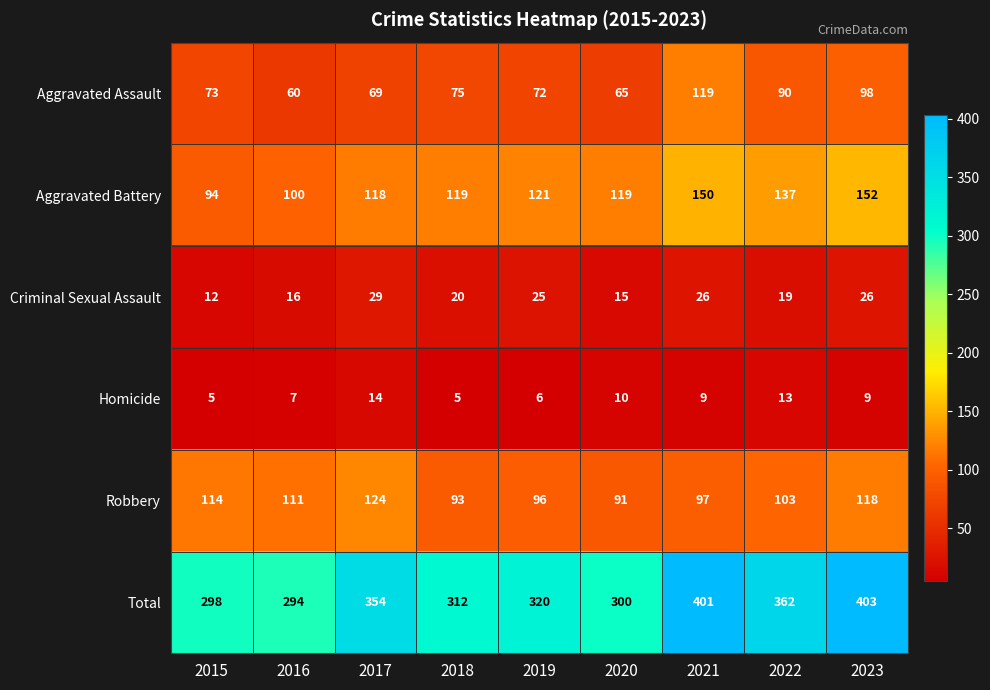

Read the Aggravated Battery value at 2023, to the nearest 5.

150